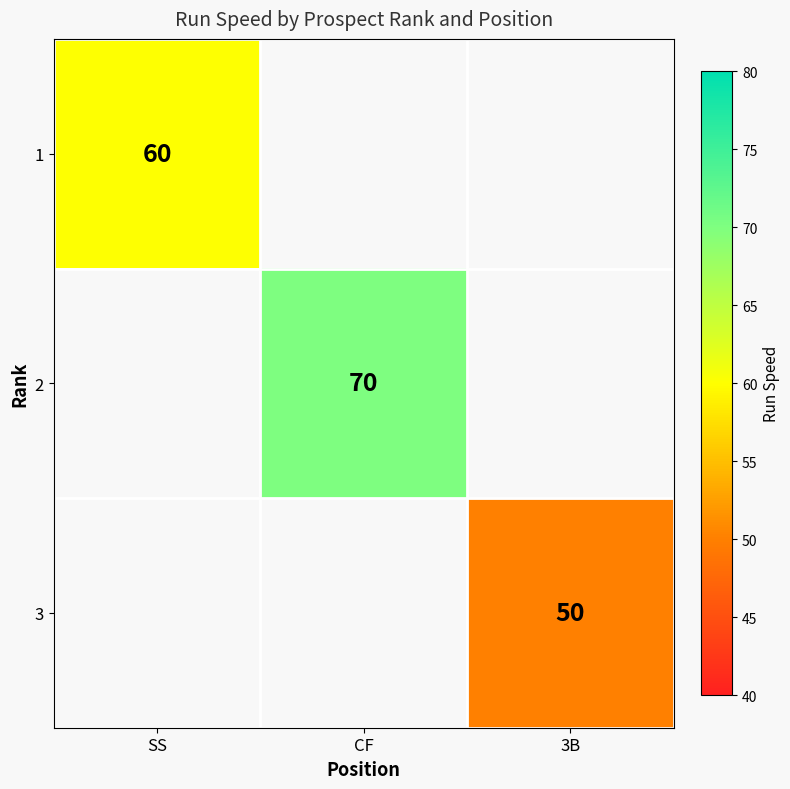

True or false: 1 has a value of 27.0 at SS.

False